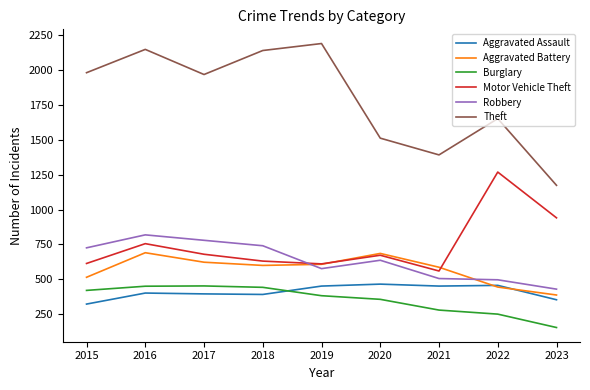

What is the minimum value for Motor Vehicle Theft?

560